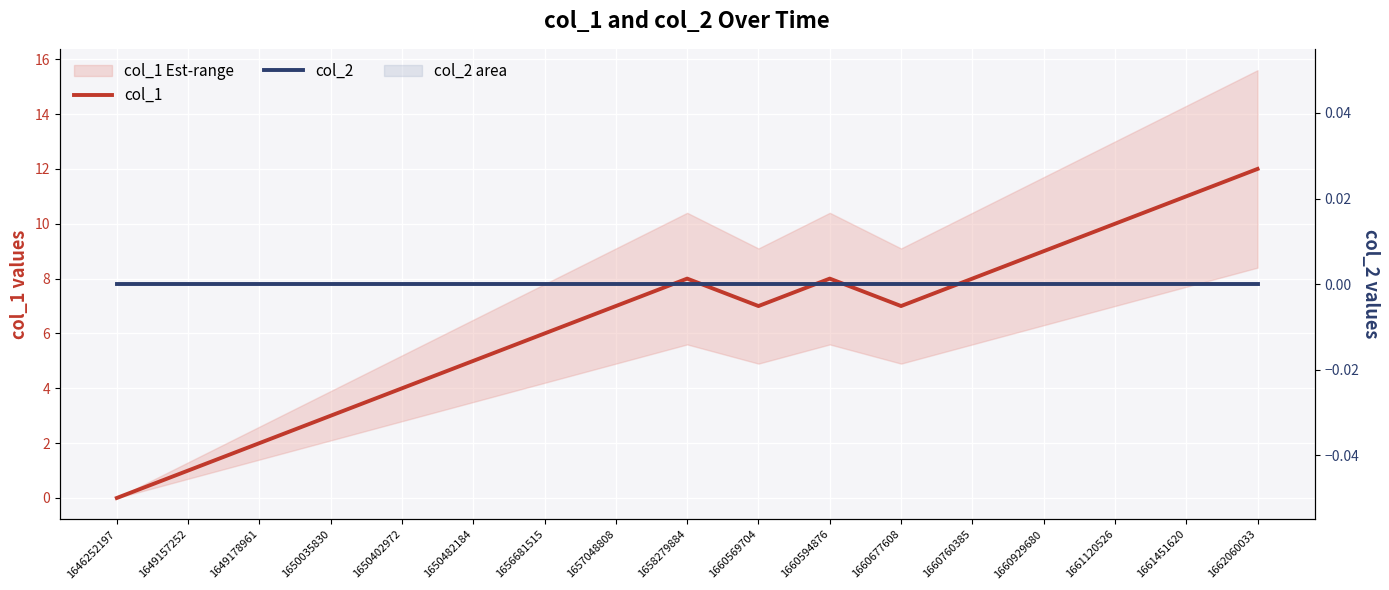

Reading left to right, list all the values displayed in this chart.

col_1: 0	1	2	3	4	5	6	7	8	7	8	7	8	9	10	11	12
col_2: 0	0	0	0	0	0	0	0	0	0	0	0	0	0	0	0	0